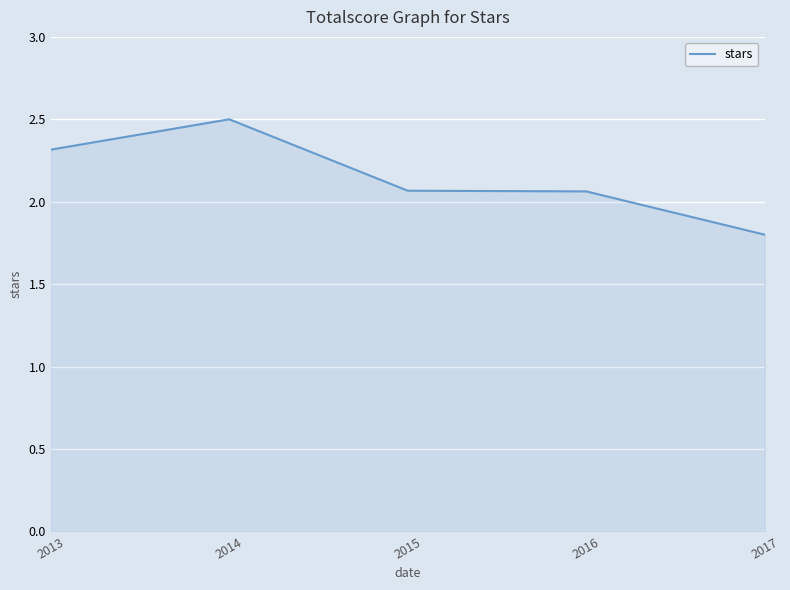

How many values are below 2?

1